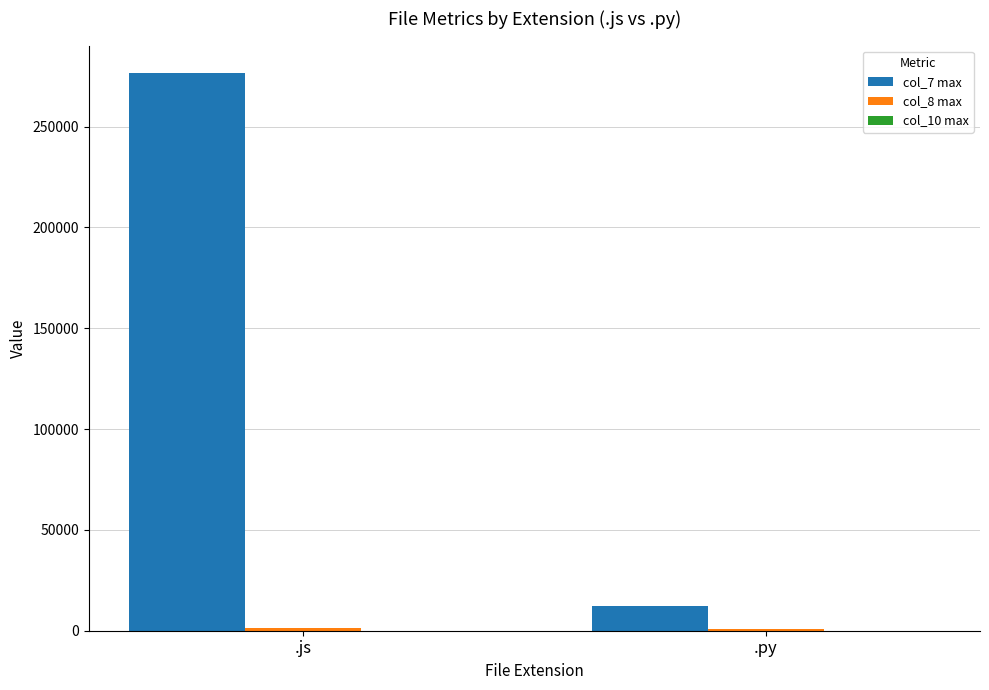

At which category is the sum across all series the highest?

.js